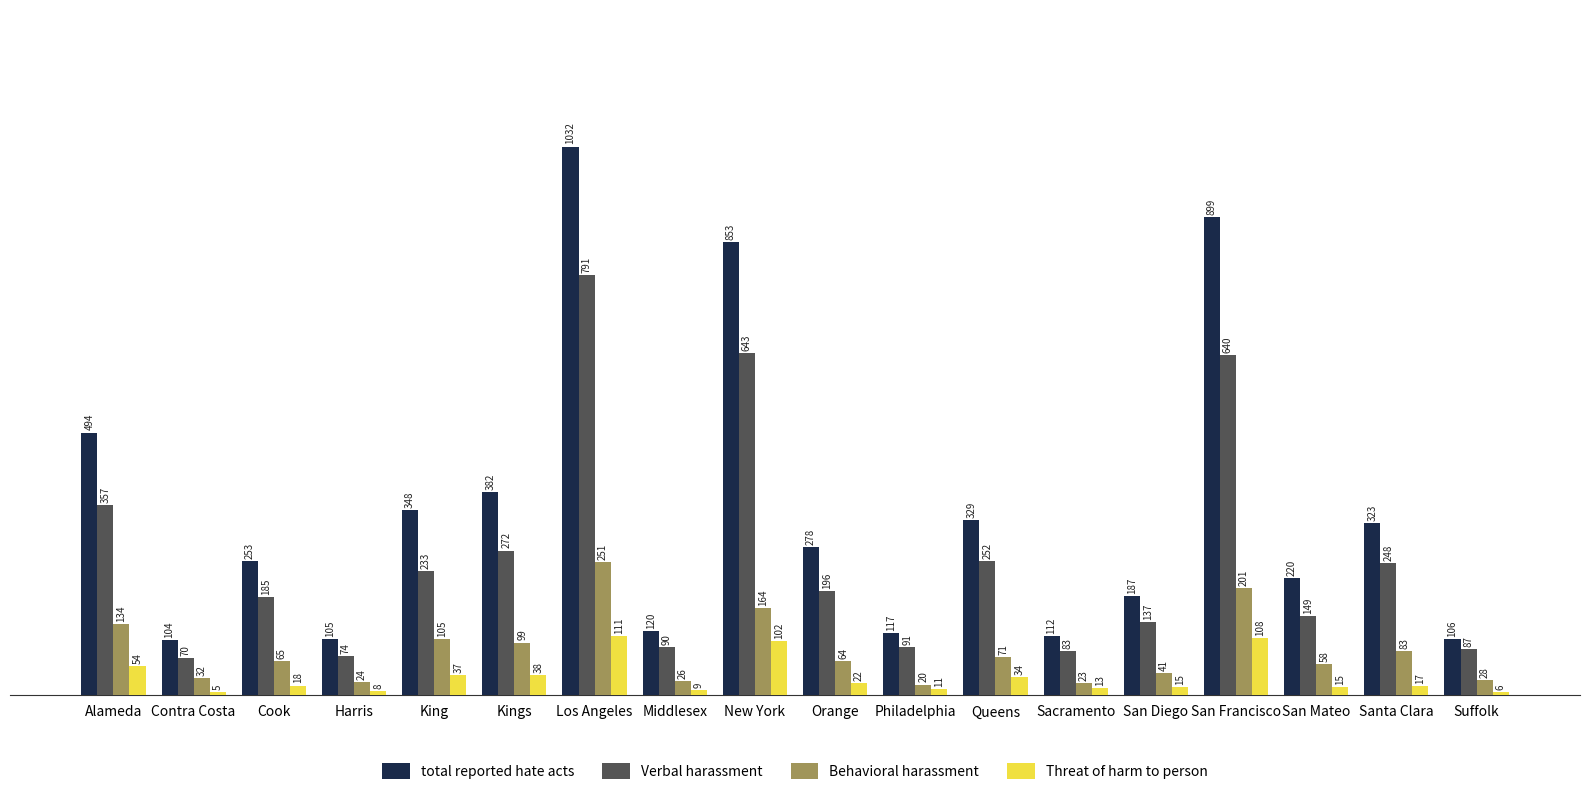

How many bars are there in total?

72